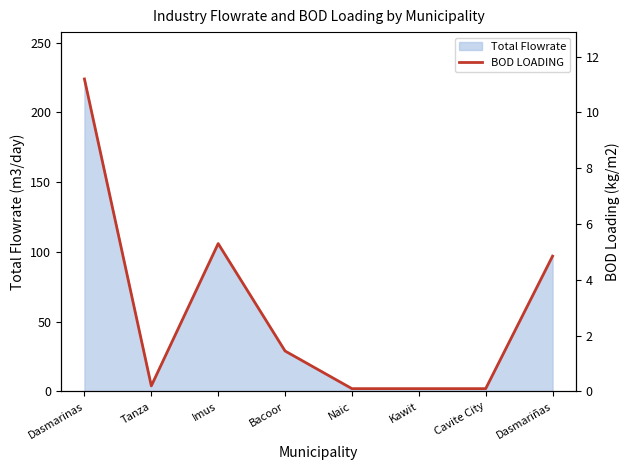

What position from the left is Dasmarinas?

1